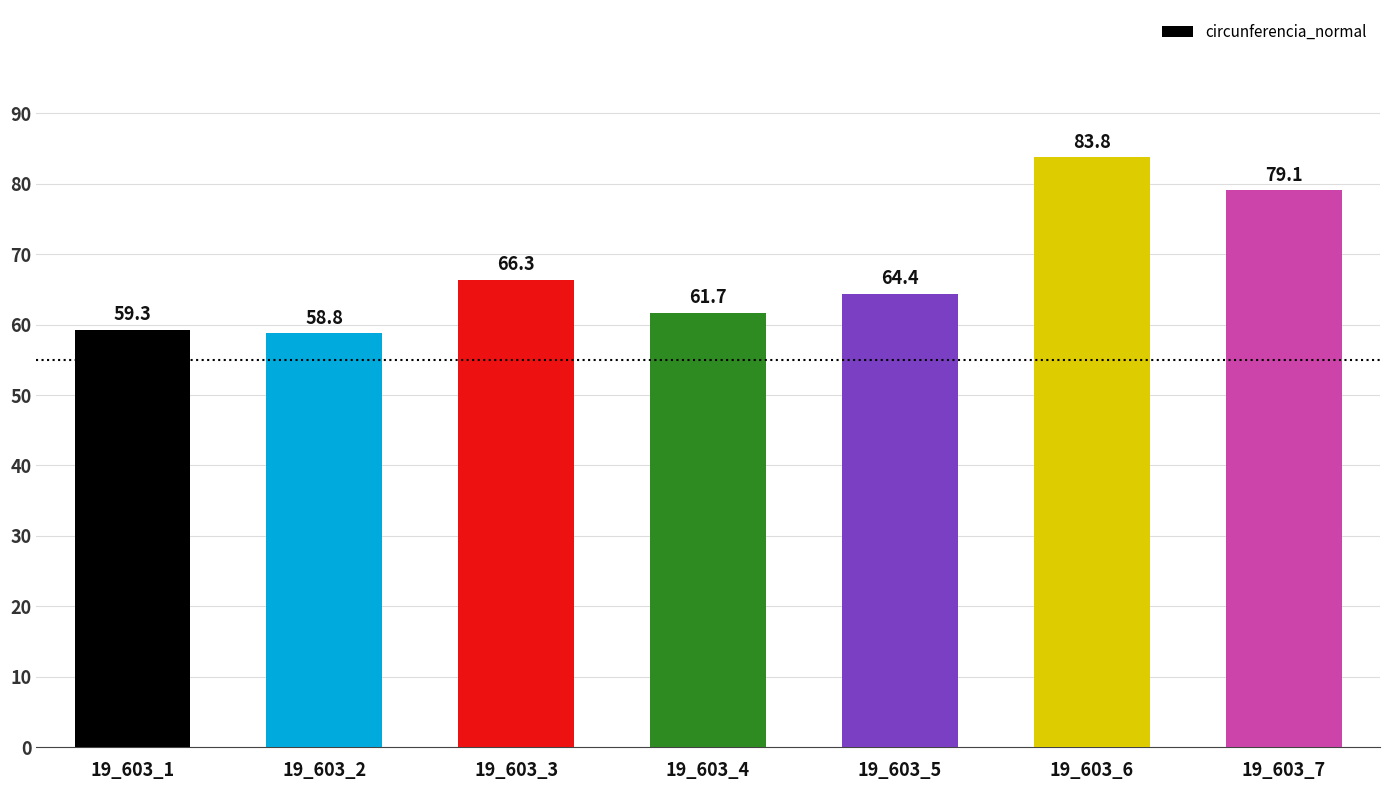

How many bars are there in total?

7